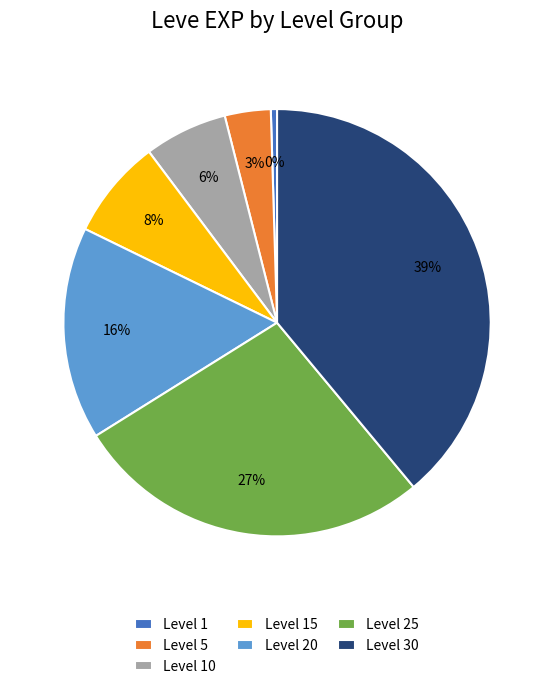

To the nearest percent, what is the combined percentage of Level 5 and Level 30?

42%